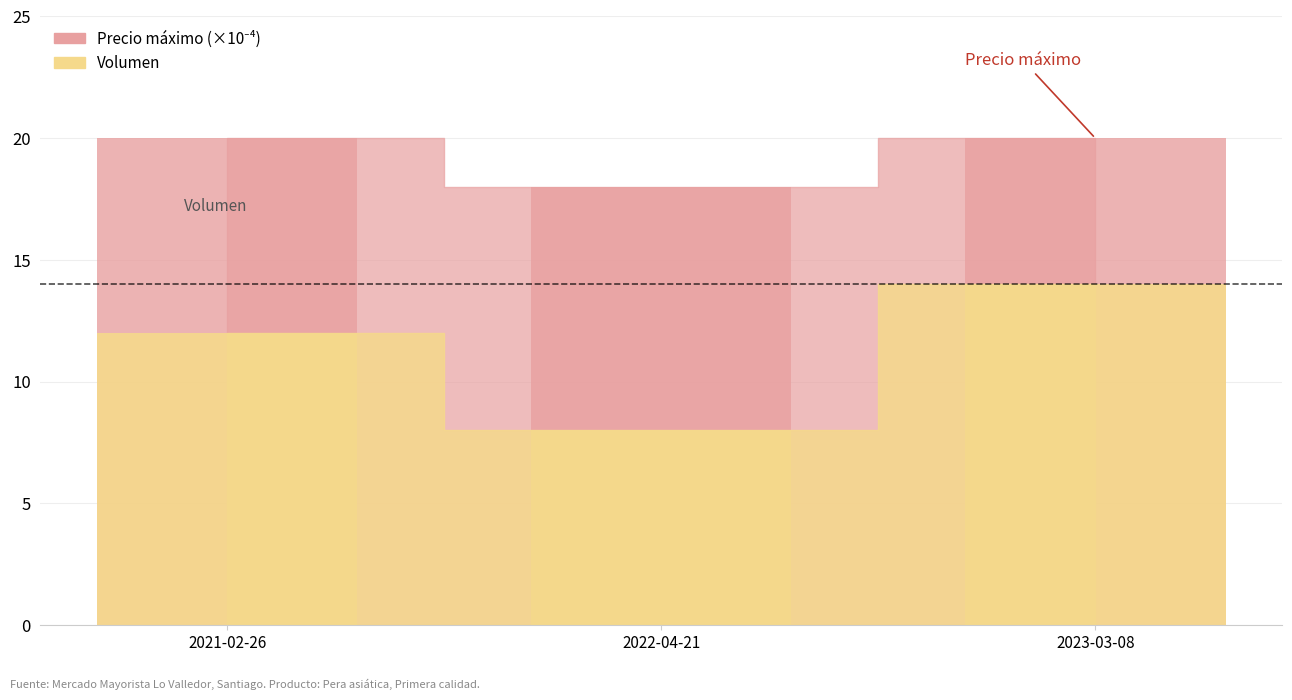

True or false: Volumen has a value of 5 at 2021-02-26.

False